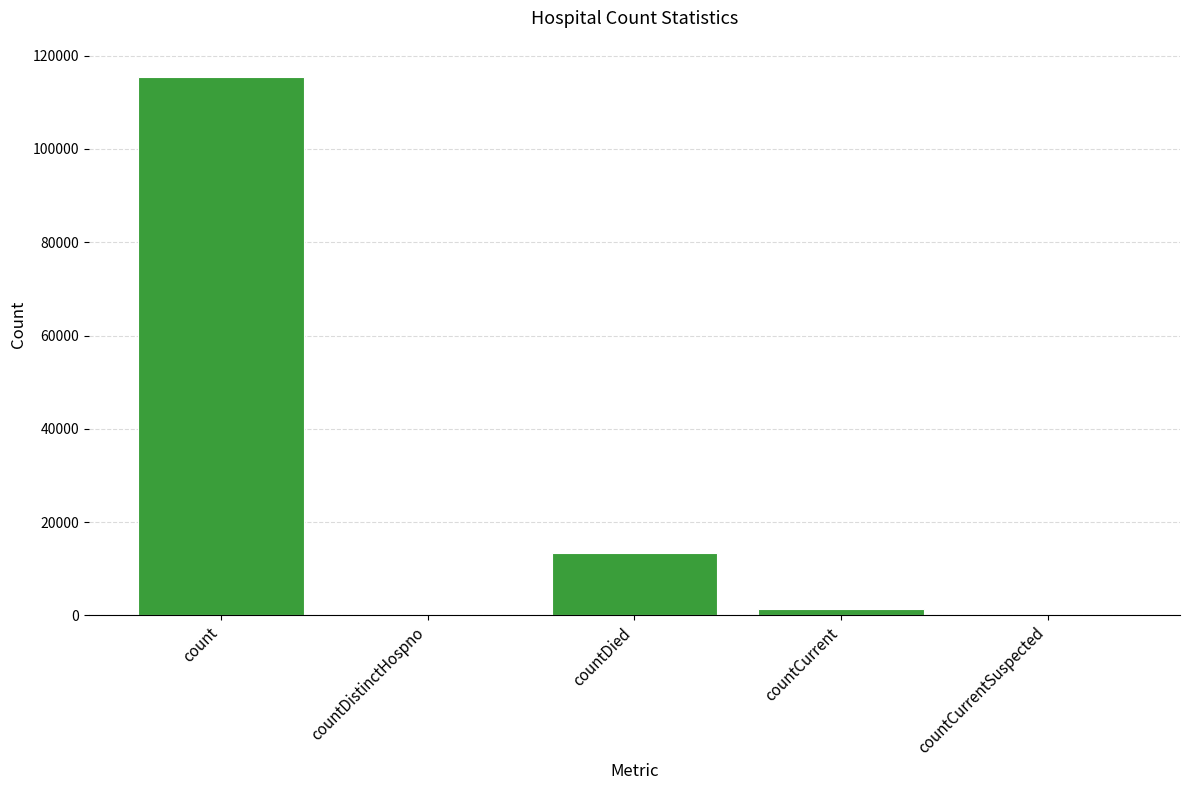

At which category does the chart reach its peak across all series?

count